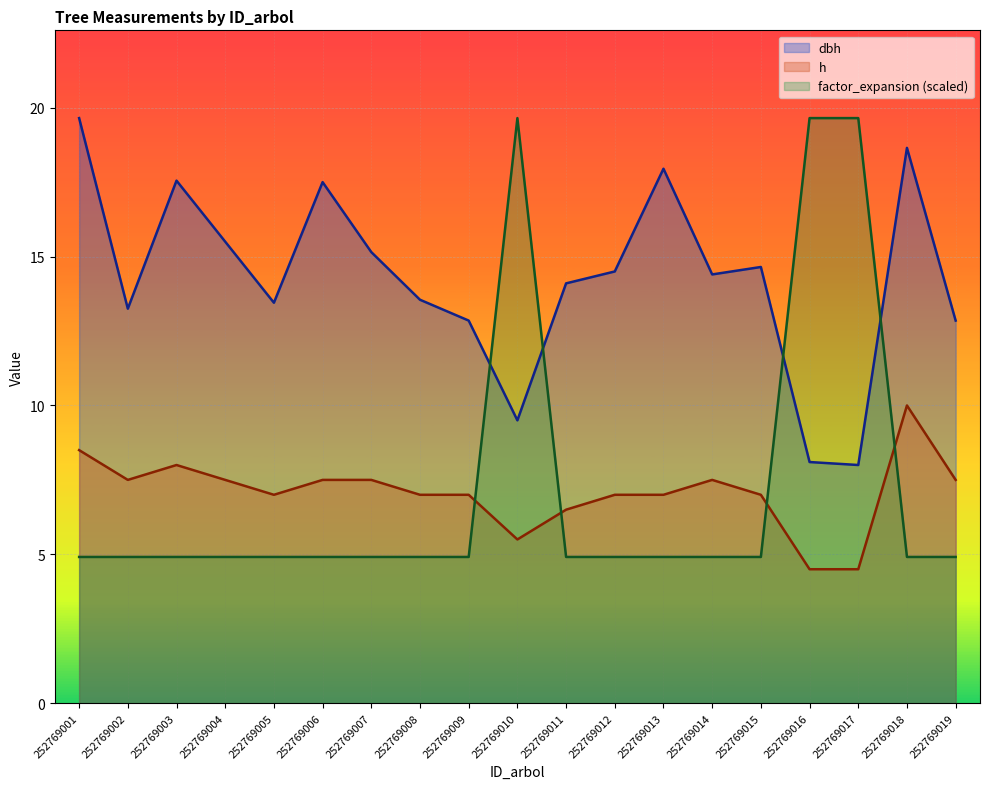

Count the number of data series in this chart.

3